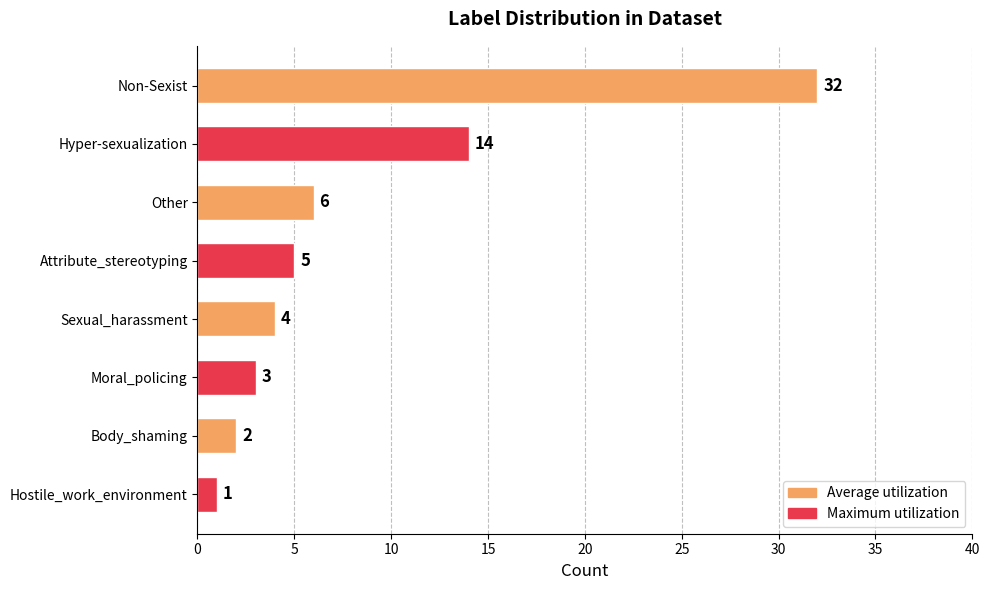

Which has a higher value, Body_shaming or Sexual_harassment?

Sexual_harassment